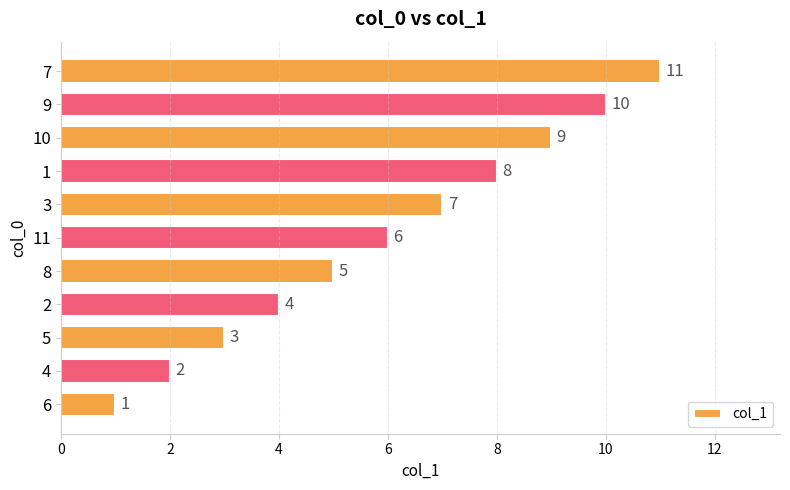

What is the difference between the maximum and second lowest values?

9